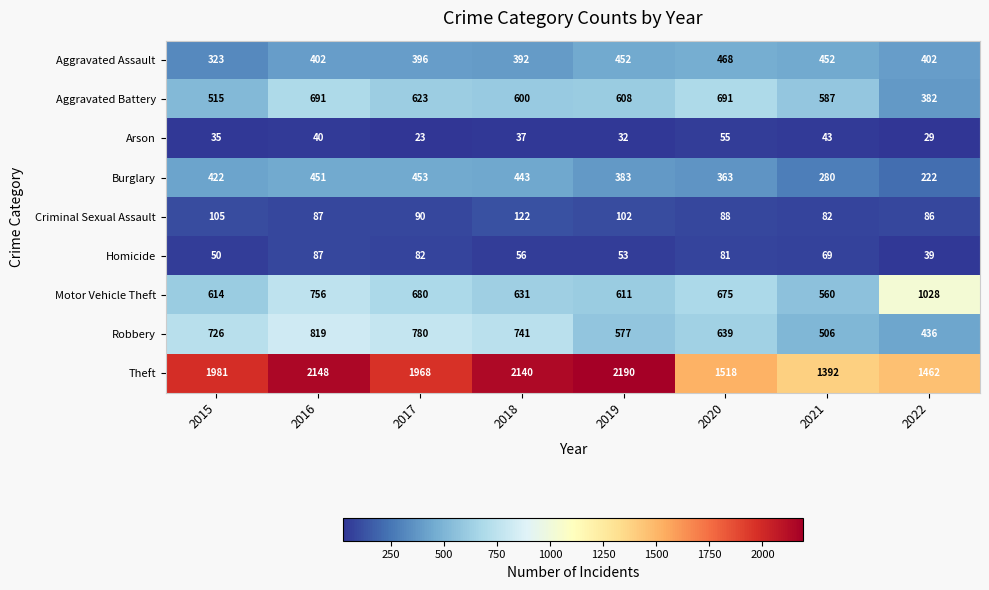

What is the average value of the Arson series?

37